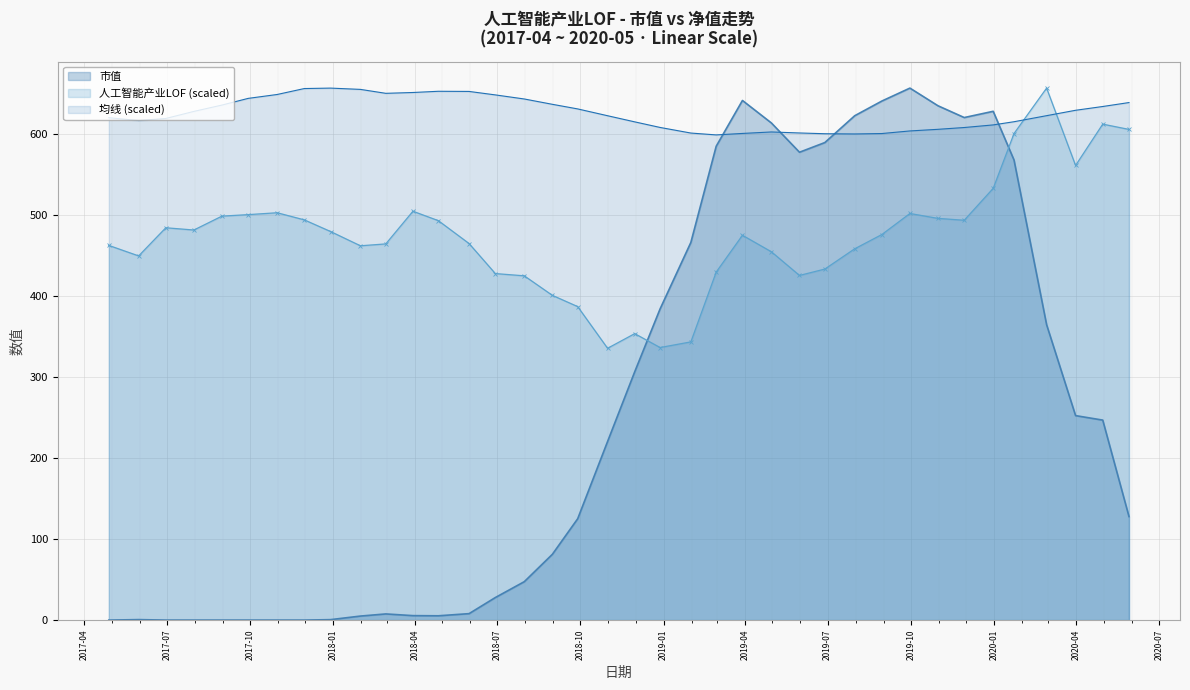

What is the label of the 11th point from the right?

2019-07-31